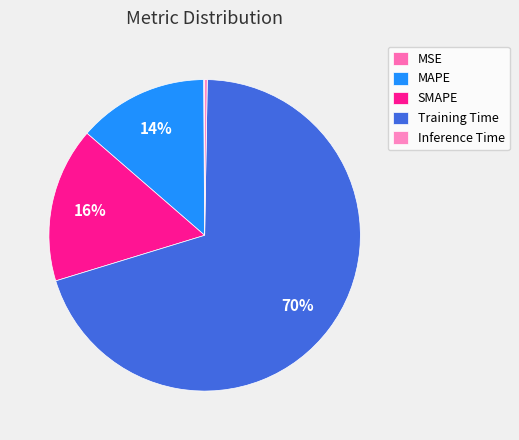

What is the majority slice?

Training Time